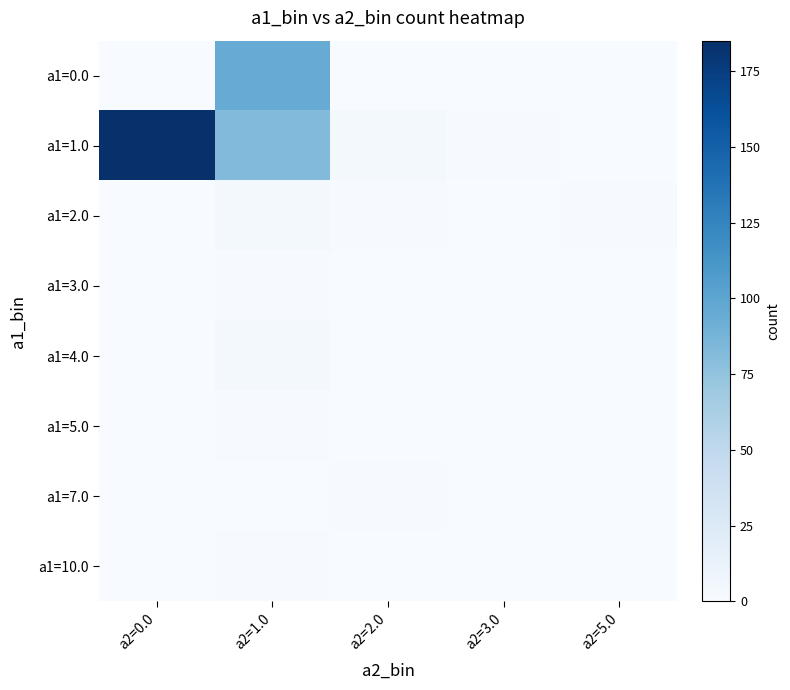

Which series has the largest range (max minus min)?

a1=1.0